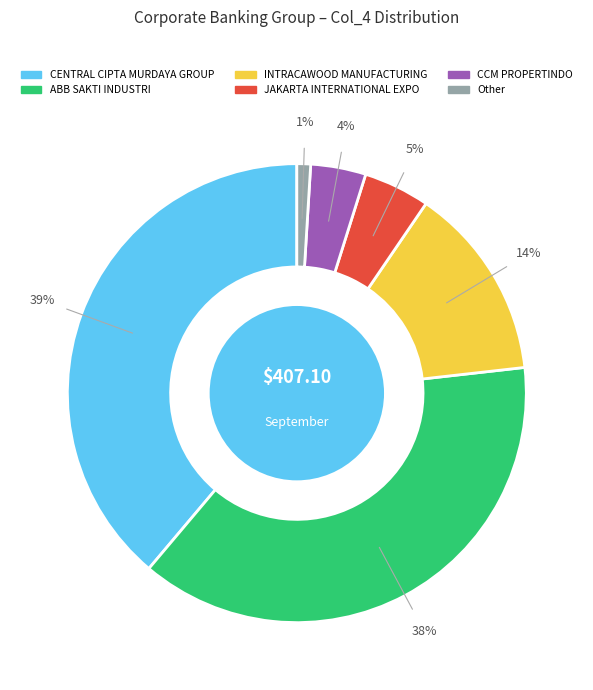

Is there any slice that represents more than half of the pie?

No